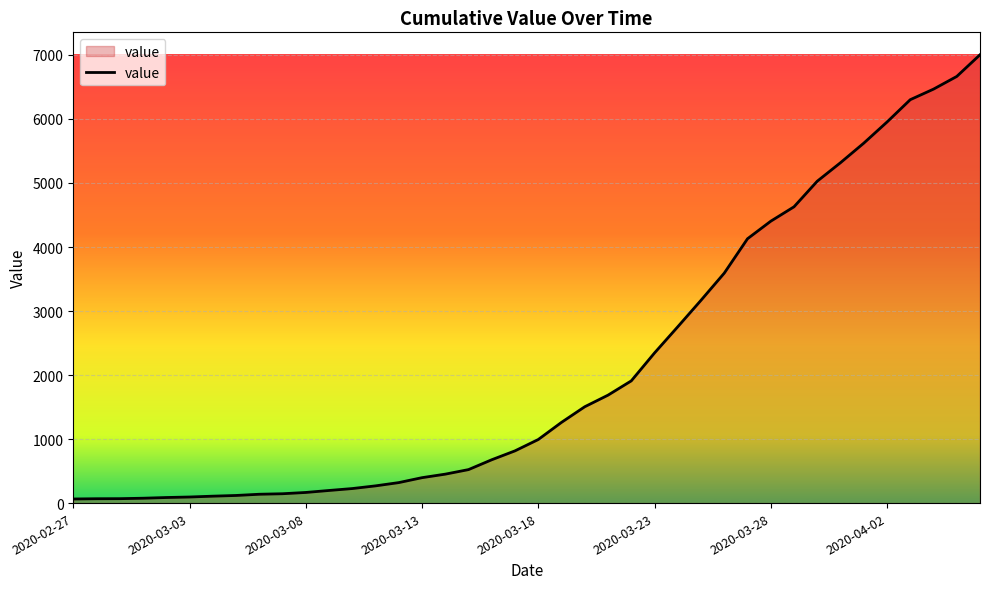

What is the greatest value displayed?

7003